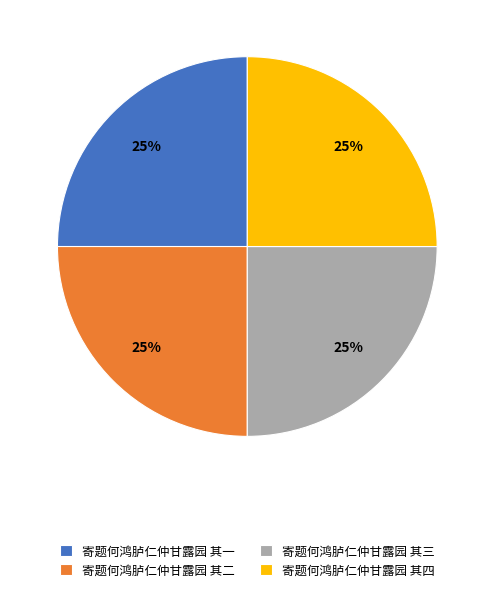

To the nearest percent, what percentage of the pie is 寄题何鸿胪仁仲甘露园 其一?

25%